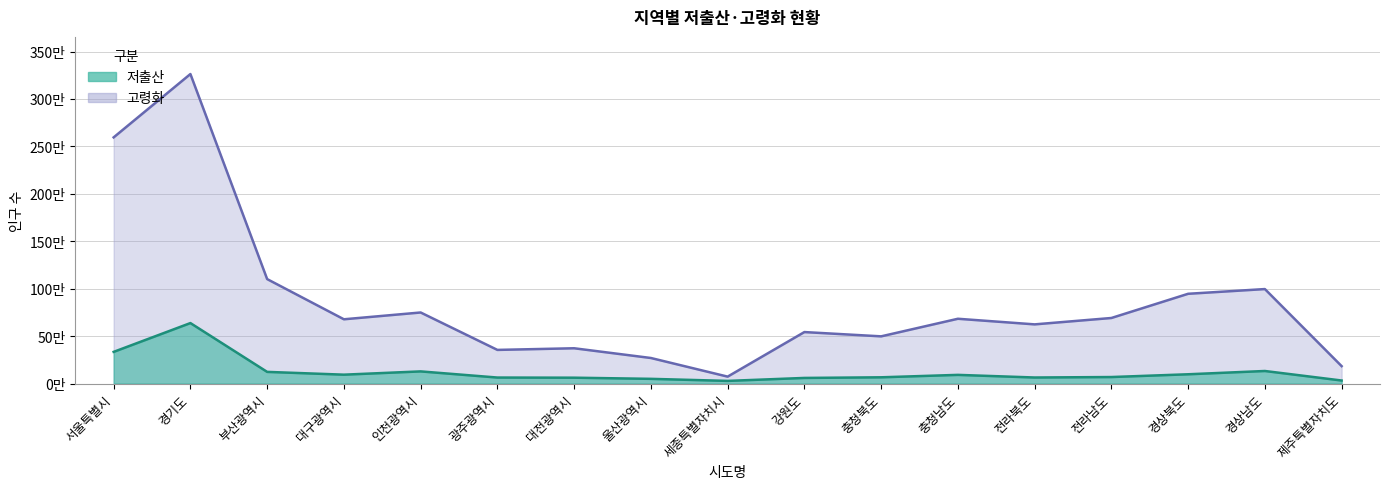

True or false: 저출산 and 고령화 cross at least once.

False